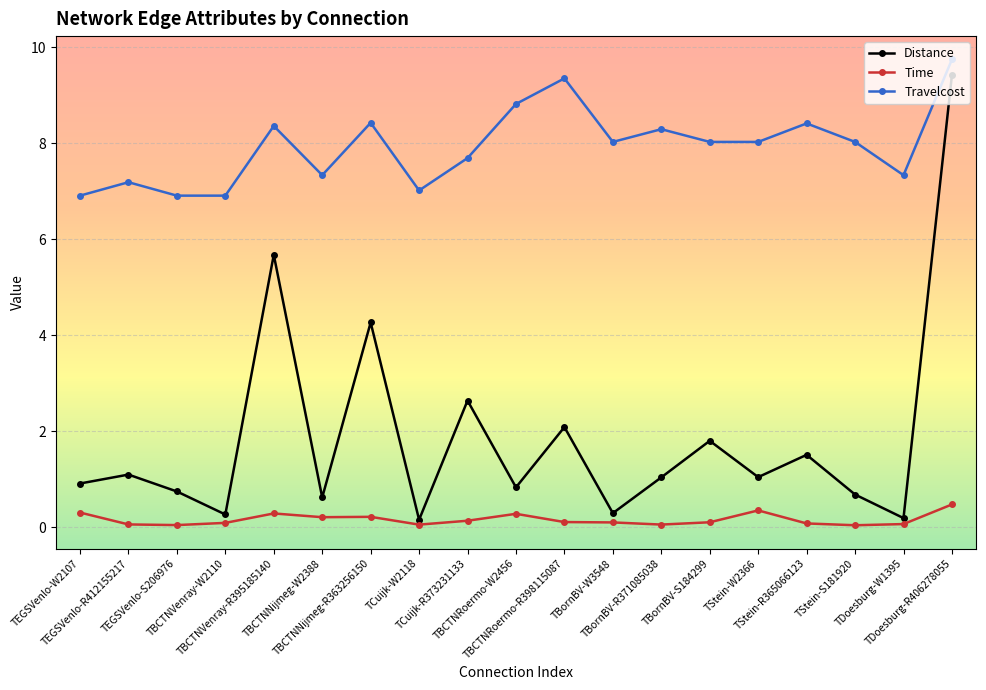

Between TEGSVenlo-S206976 and TStein-R365066123, which series saw the biggest shift?

Travelcost